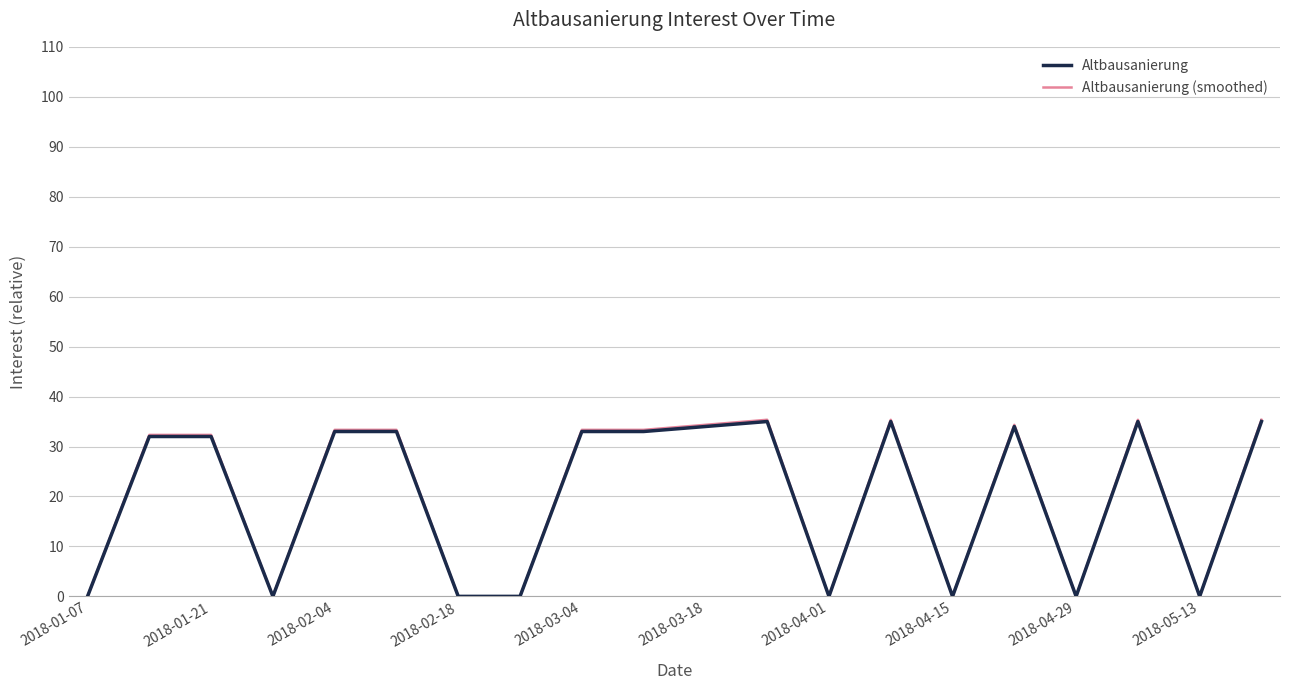

What is the maximum value for Altbausanierung?

35.0